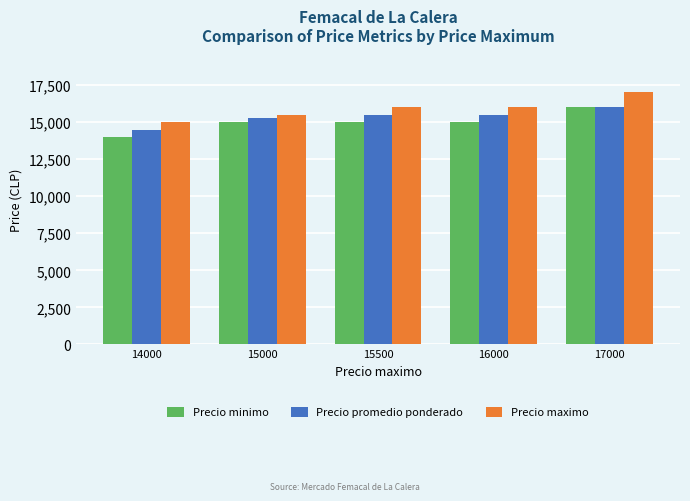

The Precio promedio ponderado series shows 3366 at 16000. True or false?

False